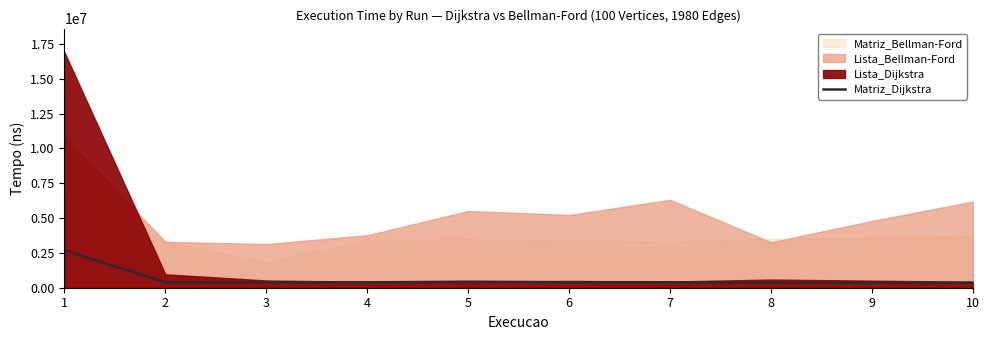

How many lines are shown in the chart?

1